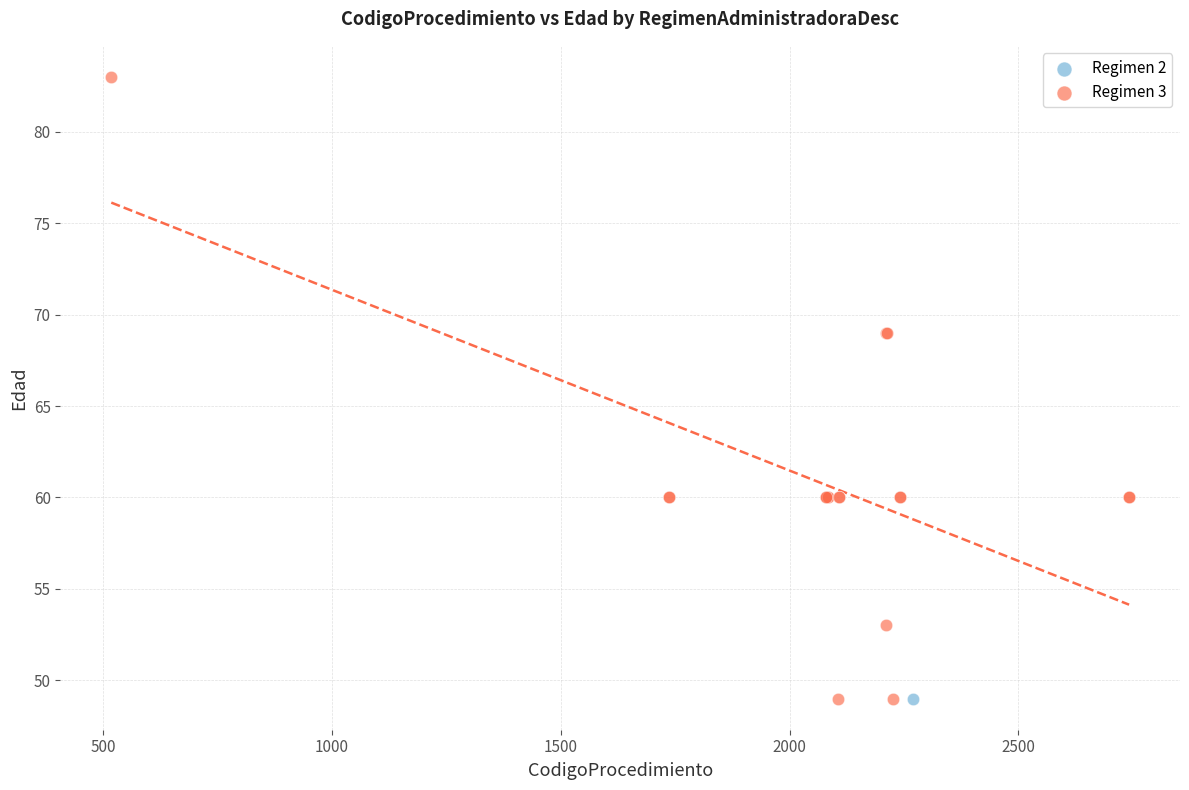

What are all the series names shown in the legend?

Regimen 2, Regimen 3